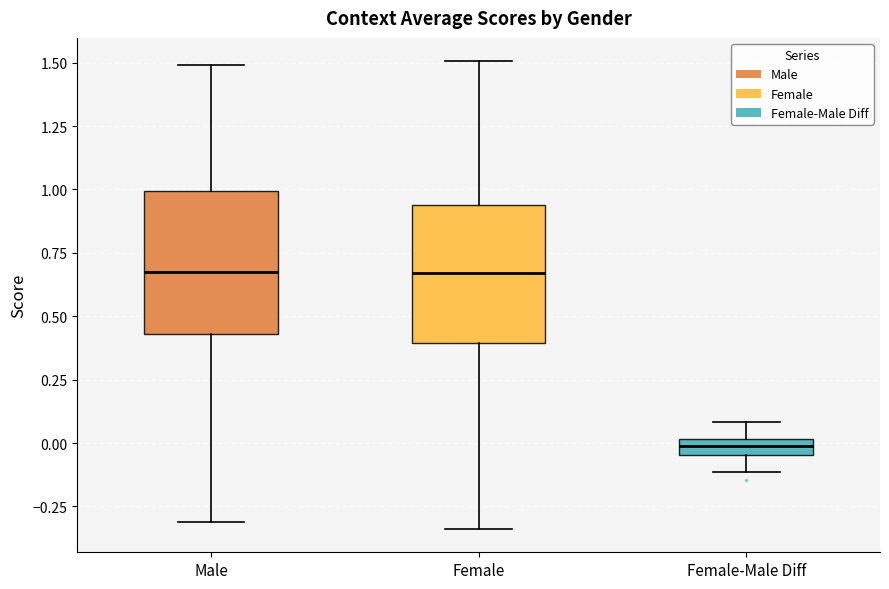

Where does the lower whisker of the box for Male end on the y-axis? The values are not printed on the chart, so give them approximately, as read against the axis.

-0.30